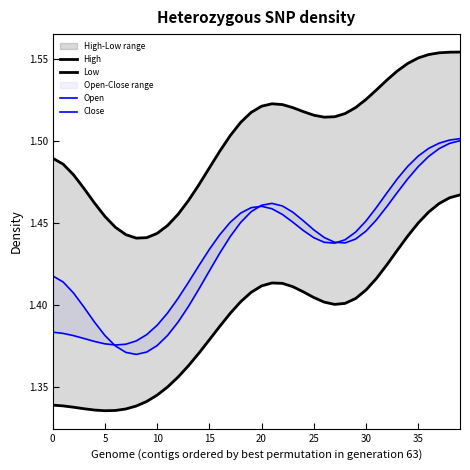

What is the difference between the highest and lowest values at 9?

0.1